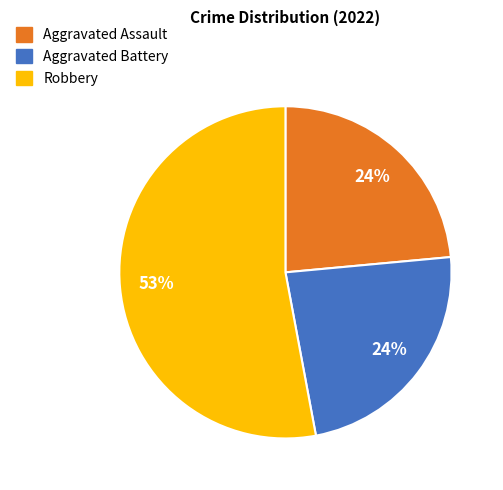

Is there a majority slice in this chart?

Yes